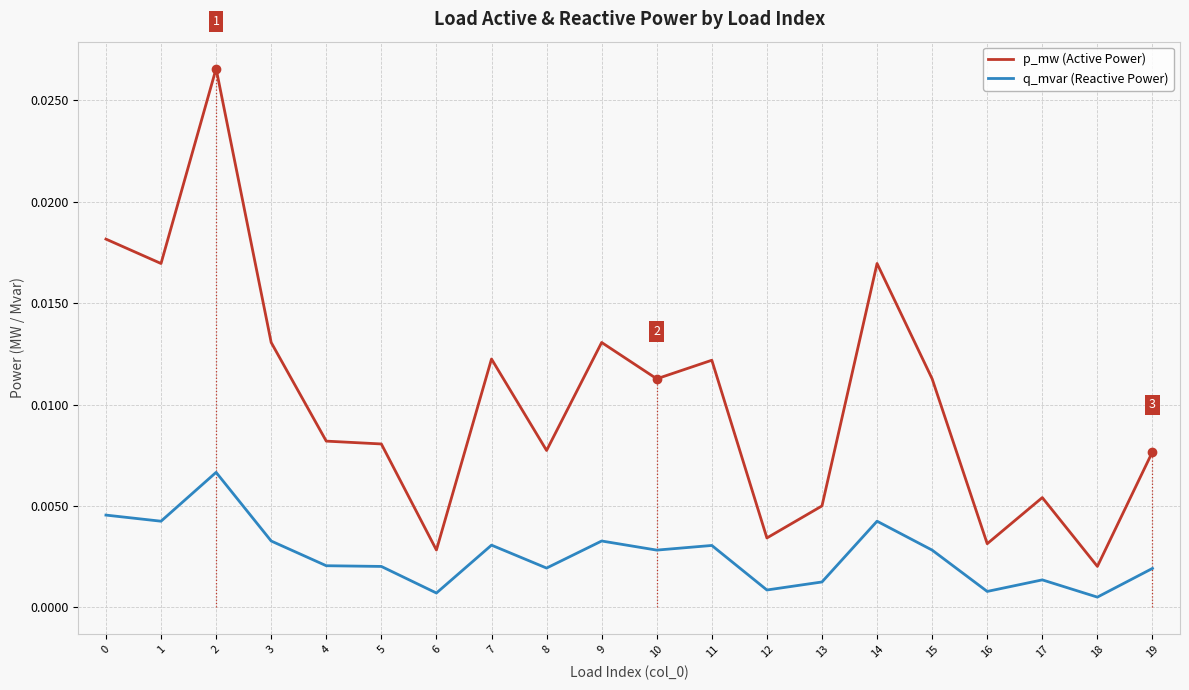

At which category does p_mw (Active Power) reach its first local peak?

2